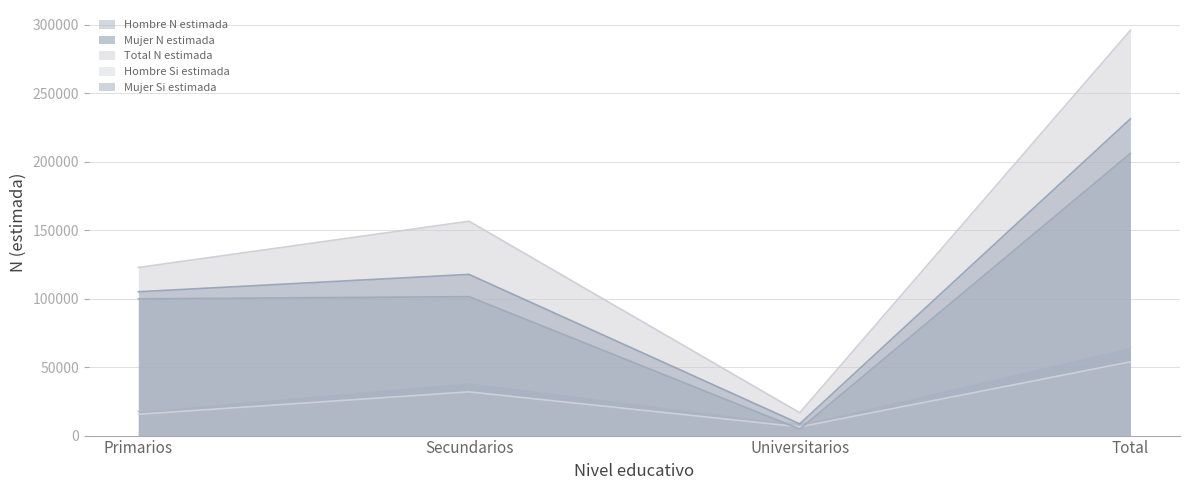

Where is Mujer Si estimada nearest to the value 105434?

Secundarios